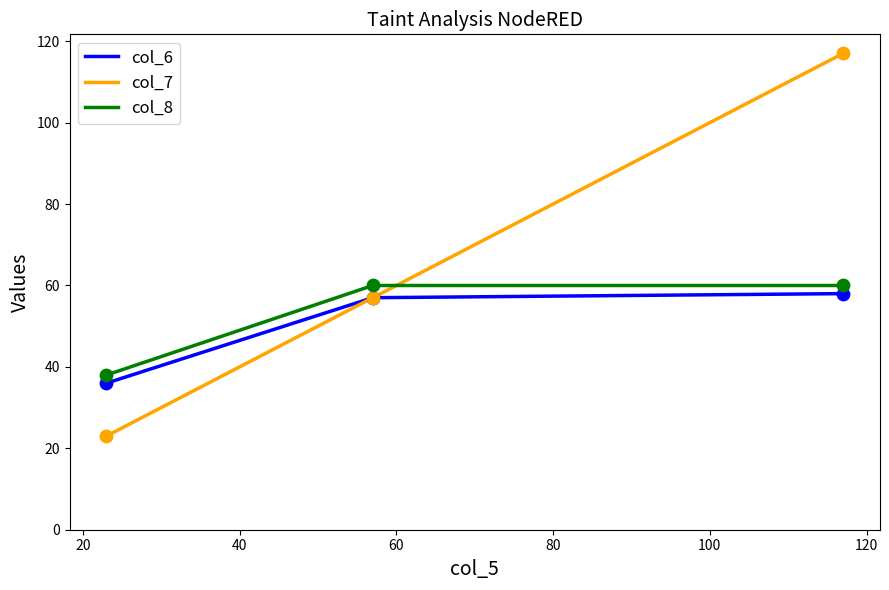

At how many categories does at least one series exceed 23?

3